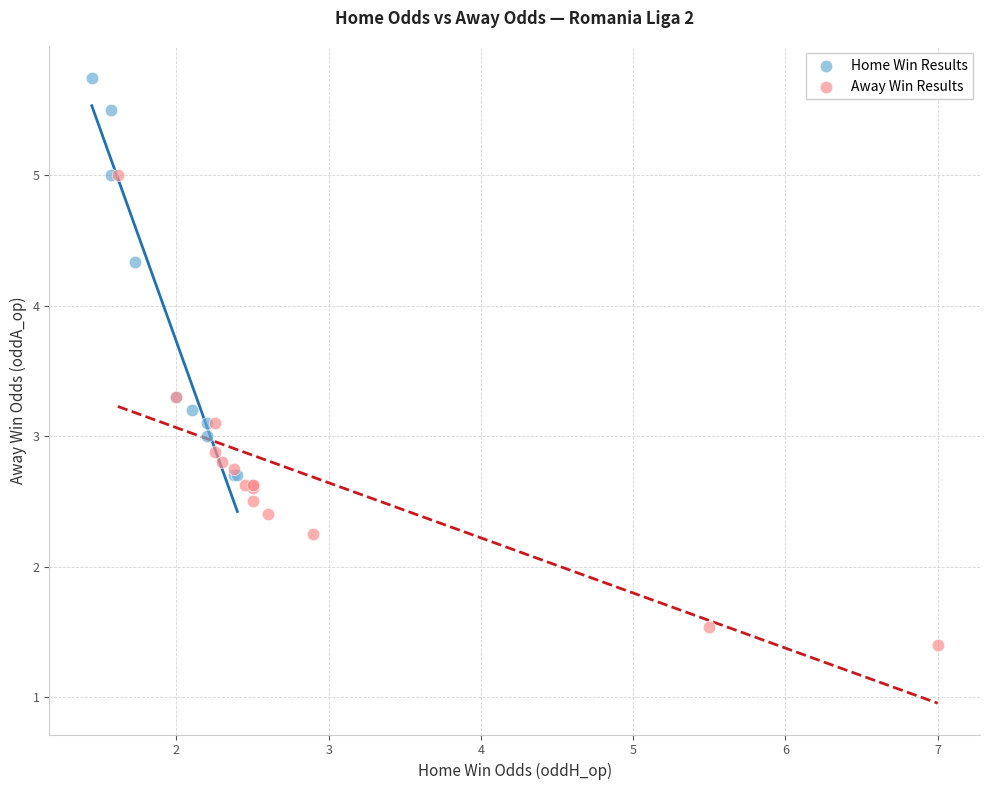

Which series has the largest Y range (max minus min)?

Away Win Results